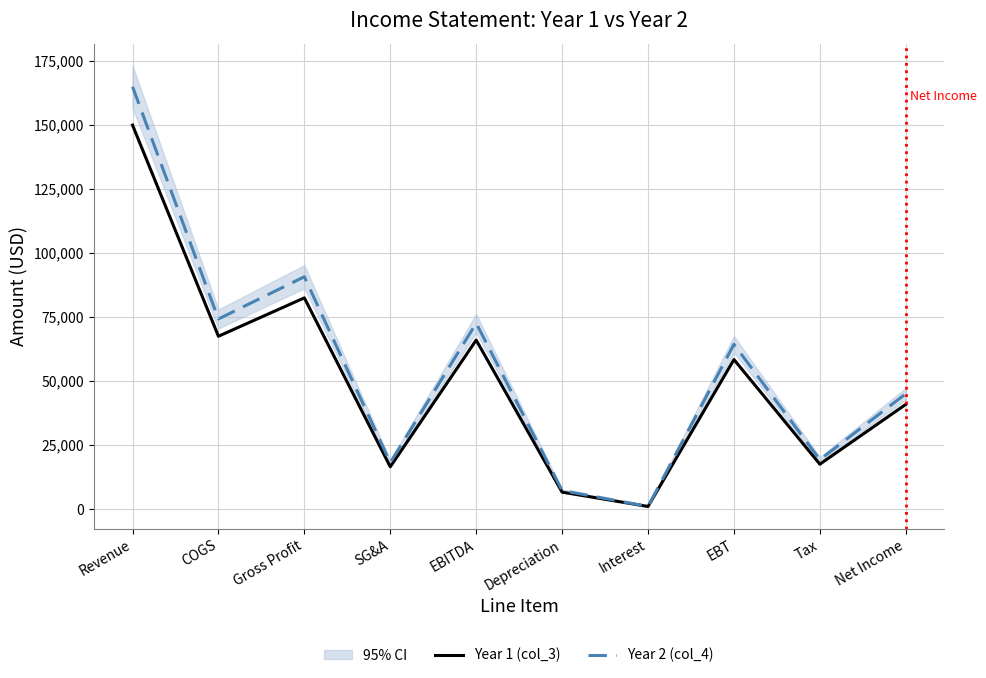

What is the greatest value displayed?

165000